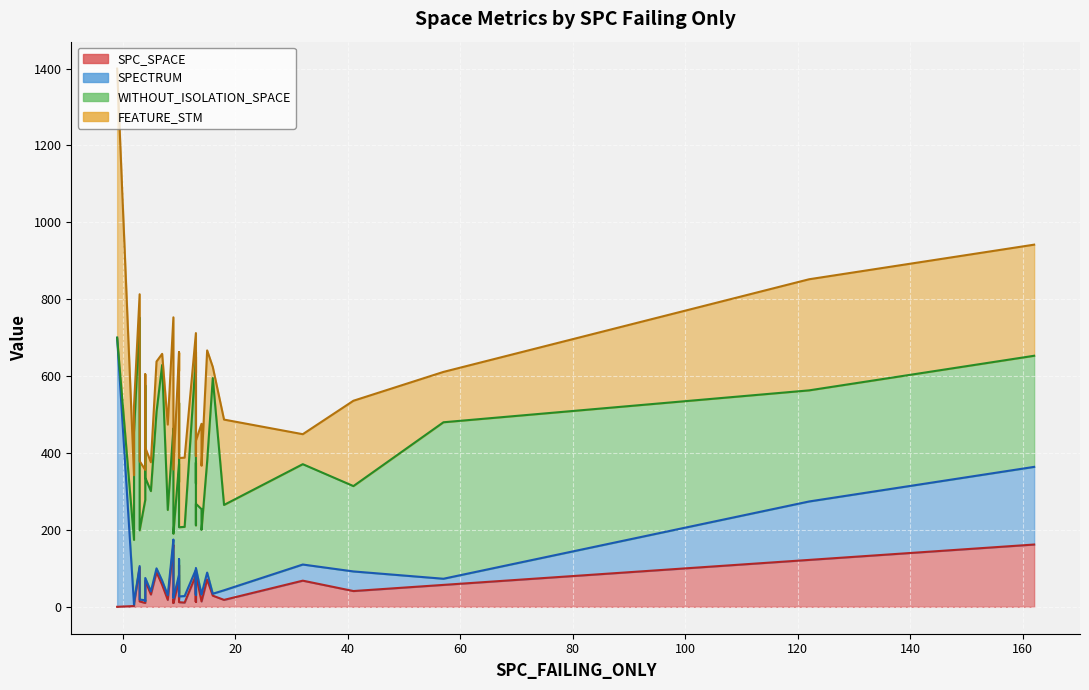

What is the sum of all WITHOUT_ISOLATION_SPACE values?

11229